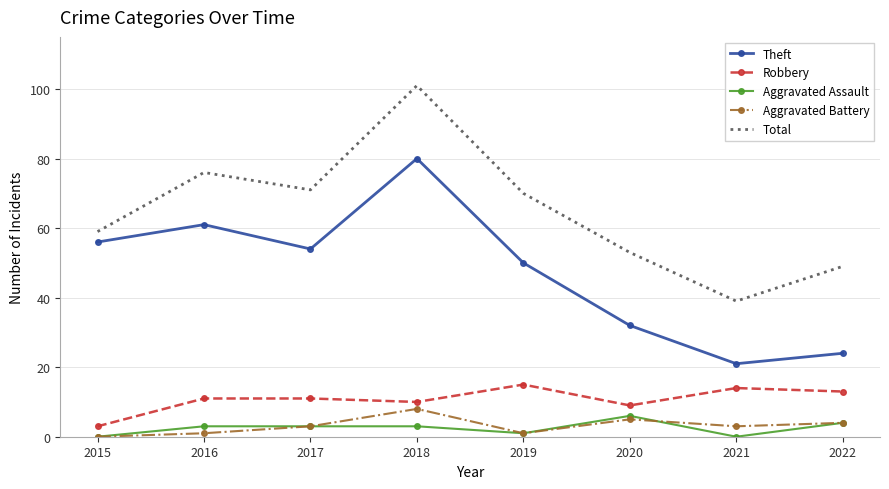

What is the maximum value shown in the chart?

101